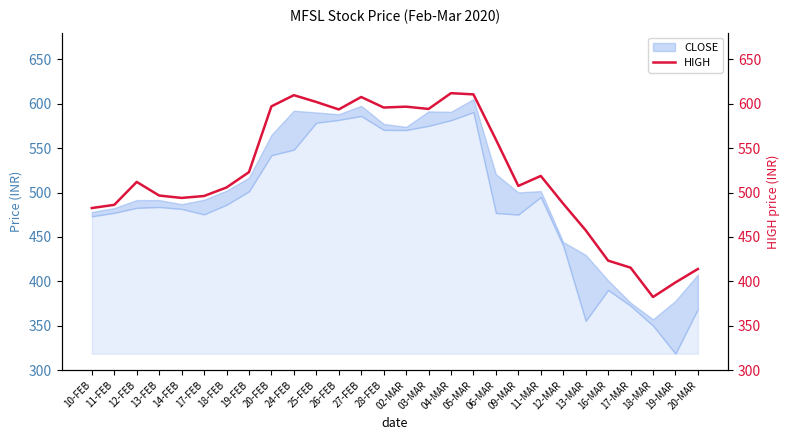

What is the minimum value shown in the chart?

382.4